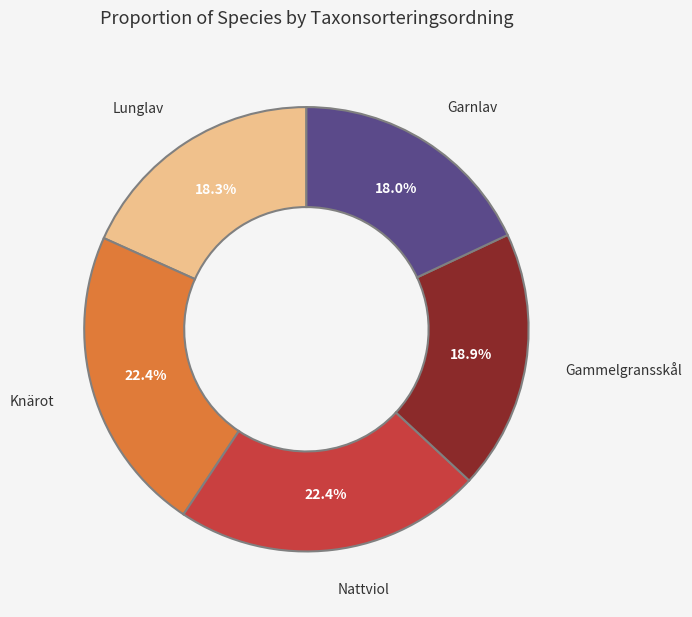

Is there a majority slice in this chart?

No